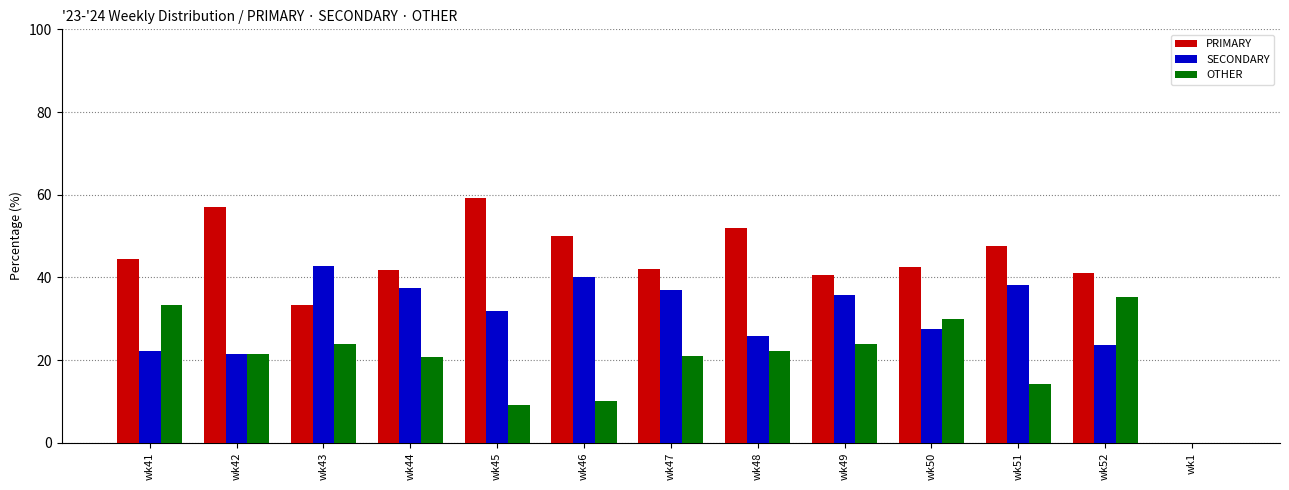

Which series has the largest total across all categories?

PRIMARY